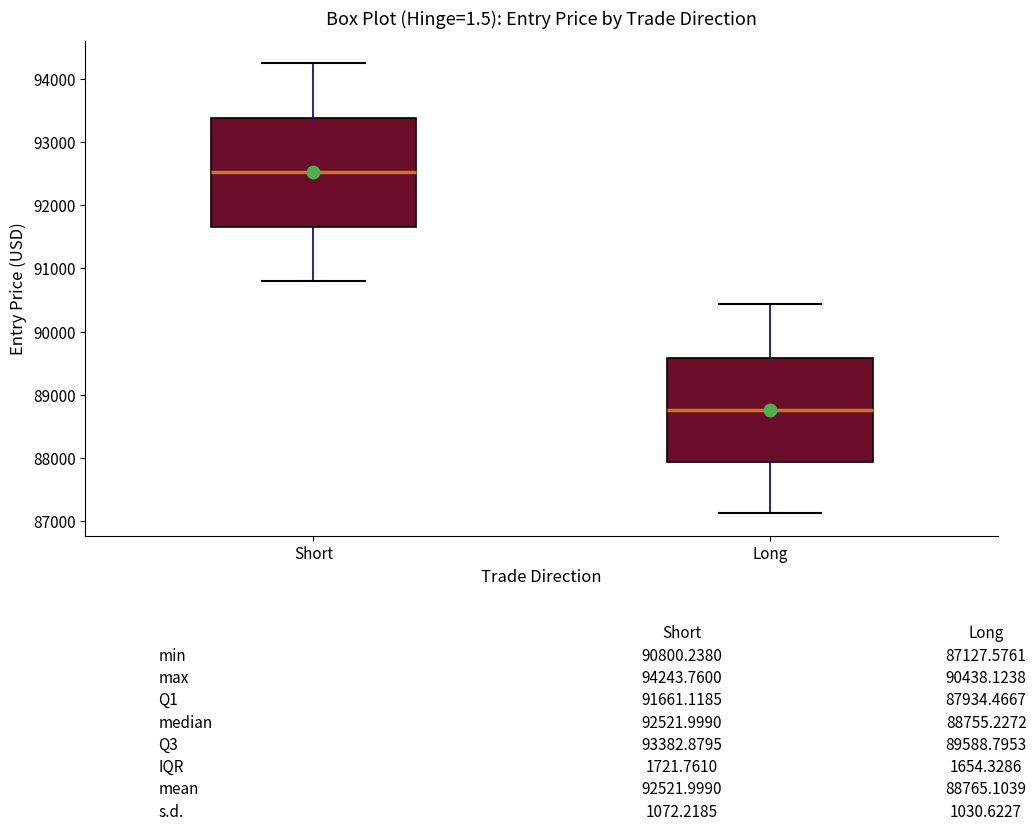

Reading left to right, transcribe this box plot: for each box, give where its median line is, the range the box spans, and where its two whiskers end, as read against the y-axis. The values are not printed on the chart, so give them approximately, as read against the axis.

Short: median 92500, box 91700 to 93400, whiskers 90800 to 94200
Long: median 88800, box 87900 to 89600, whiskers 87100 to 90400